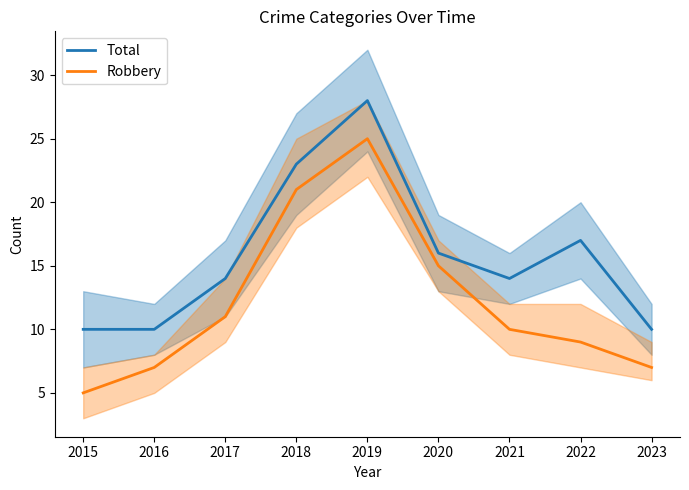

At which category is the sum across all series the highest?

2019